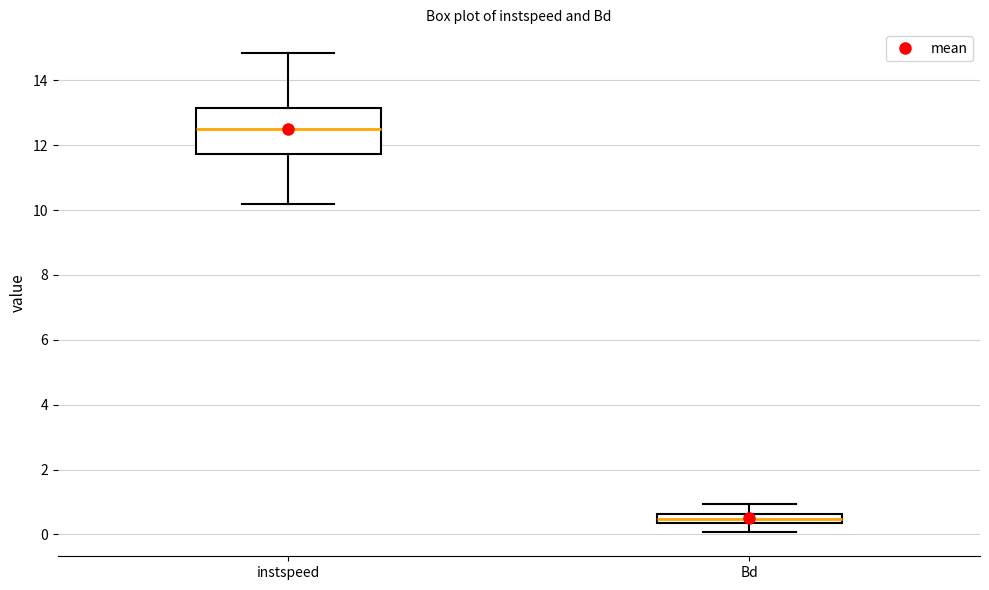

Which box is the tallest, from its lower edge to its upper edge?

instspeed